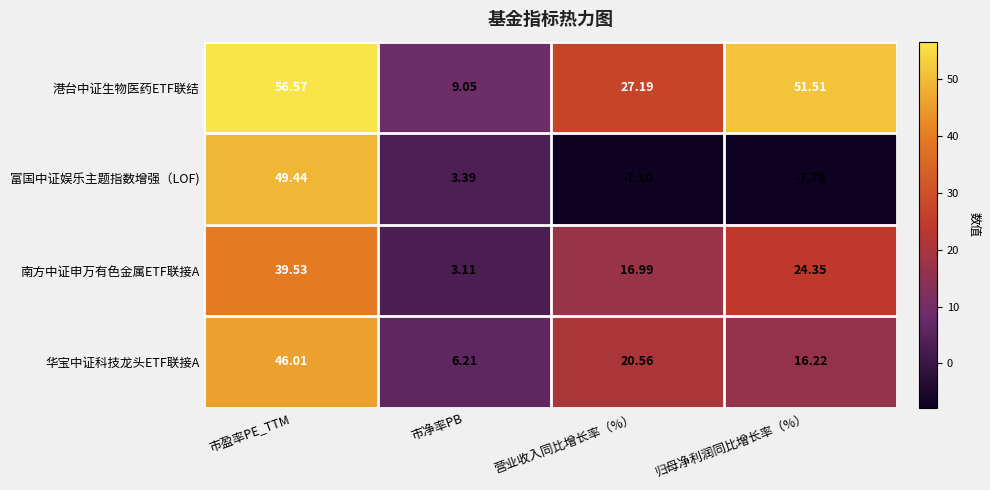

List the series in order of their peak value, highest first.

港台中证生物医药ETF联结, 富国中证娱乐主题指数增强（LOF), 华宝中证科技龙头ETF联接A, 南方中证申万有色金属ETF联接A